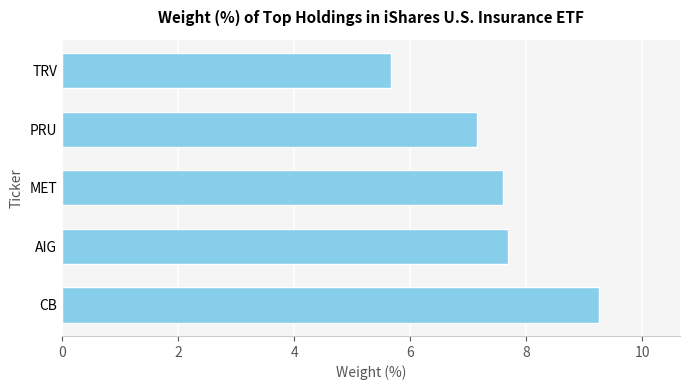

What is the smallest value displayed?

5.7